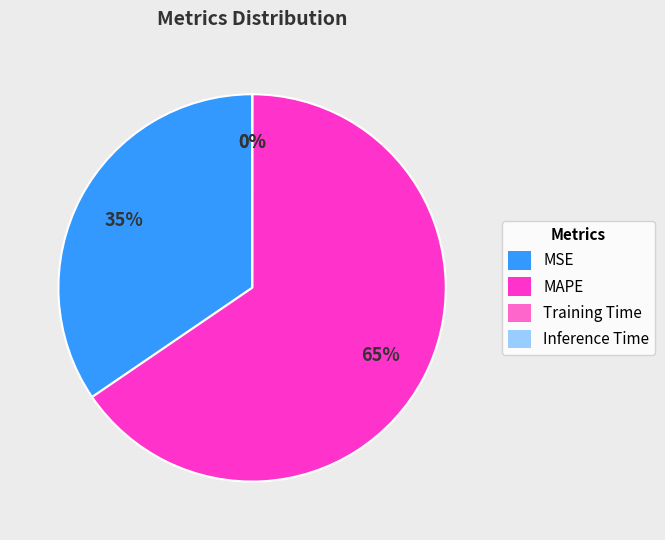

Is it true that MSE is 41% of the pie?

False